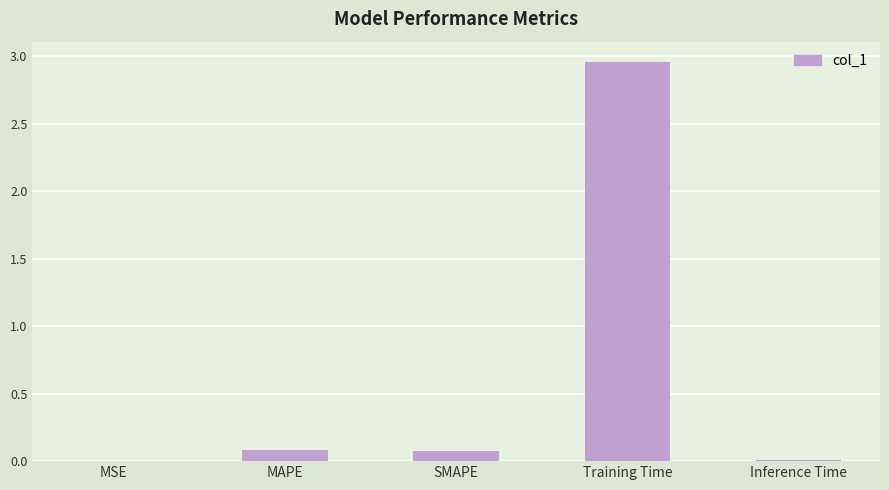

What is the sum of all values?

3.1